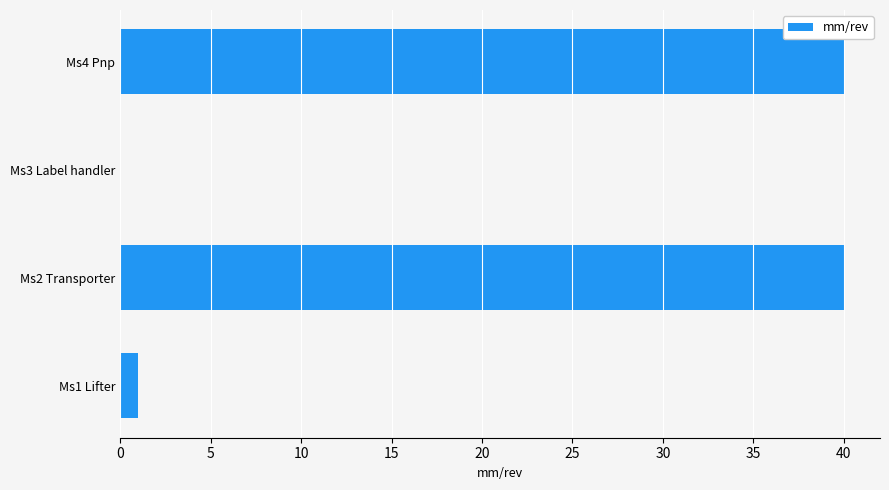

What is the ratio of the value at Ms2 Transporter to the value at Ms1 Lifter?

40.0